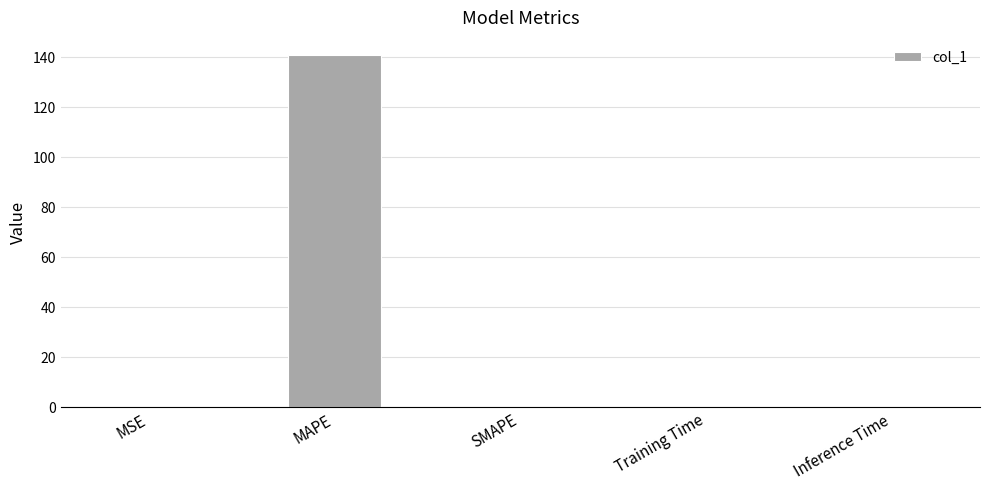

True or false: the data shows 0.0 at Training Time.

True